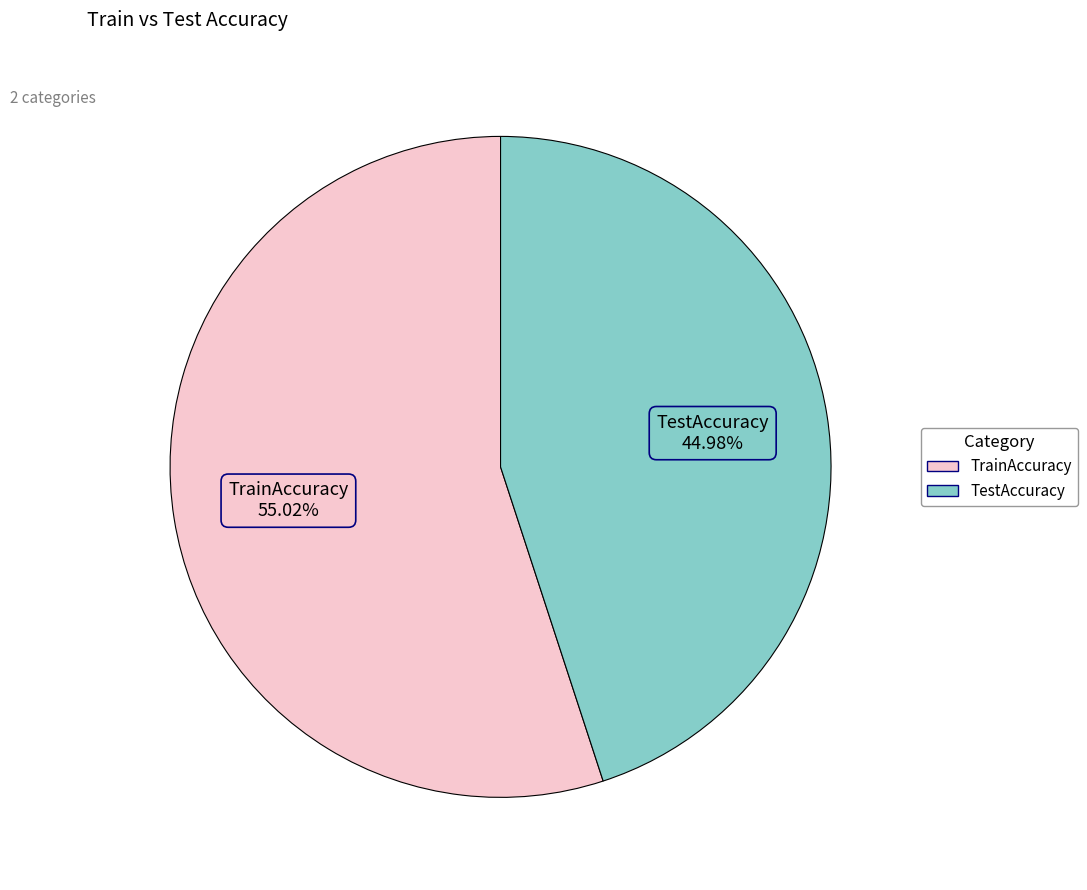

How many segments does this pie chart have?

2